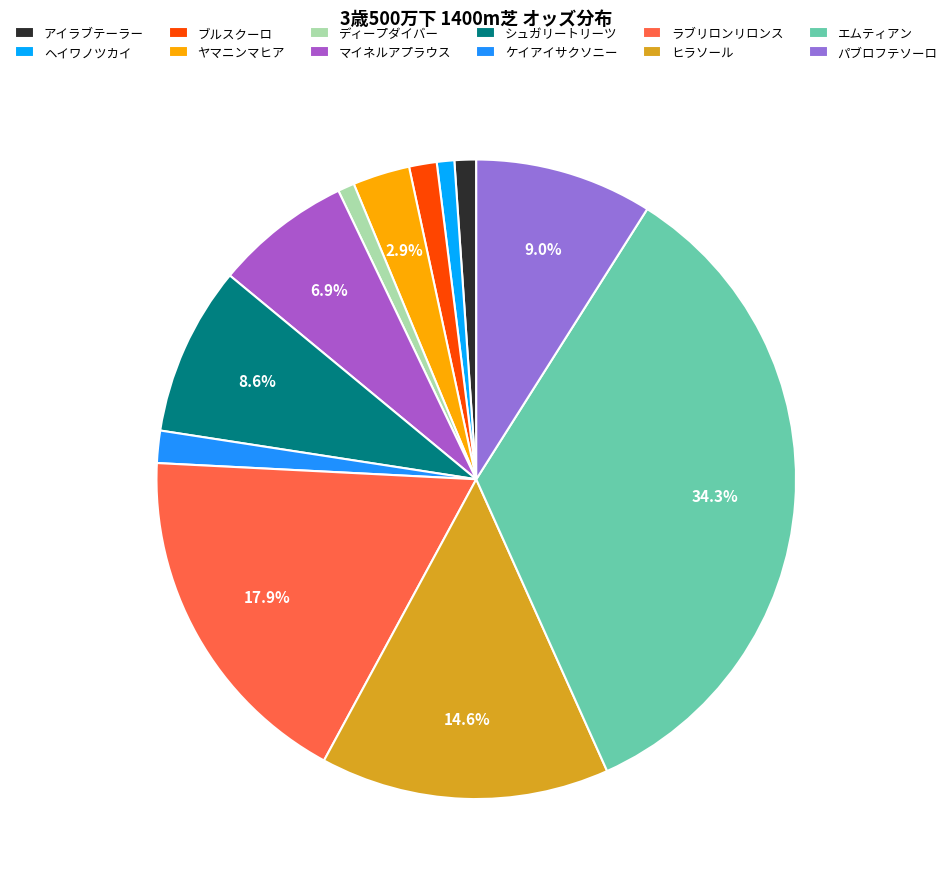

Count the number of slices in the pie.

12